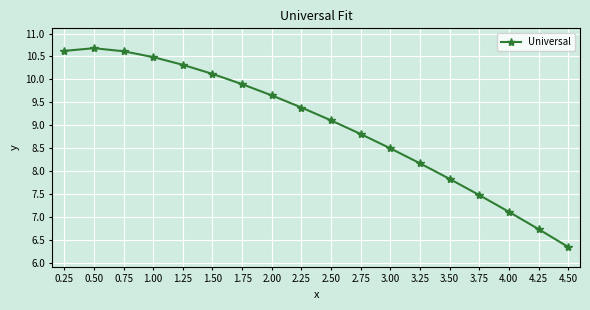

What position from the right is 1.00?

15